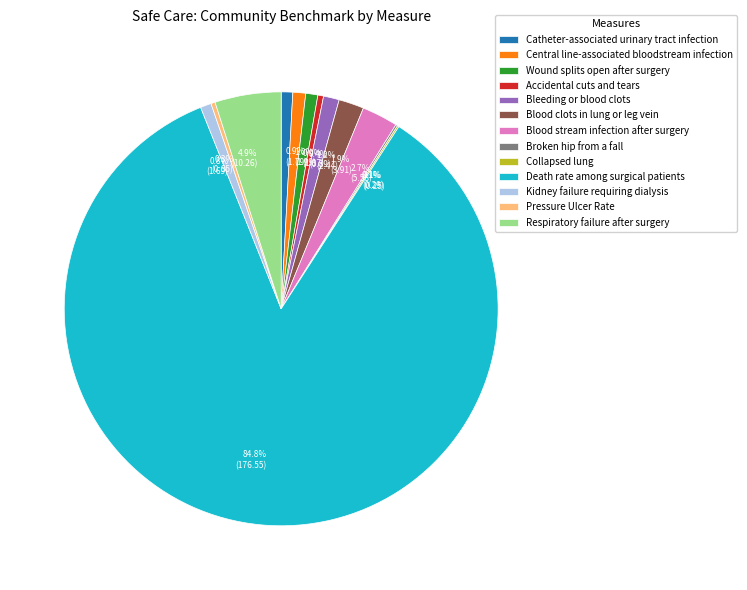

Combined, what portion of the pie is Bleeding or blood clots and Pressure Ulcer Rate?

1.5%